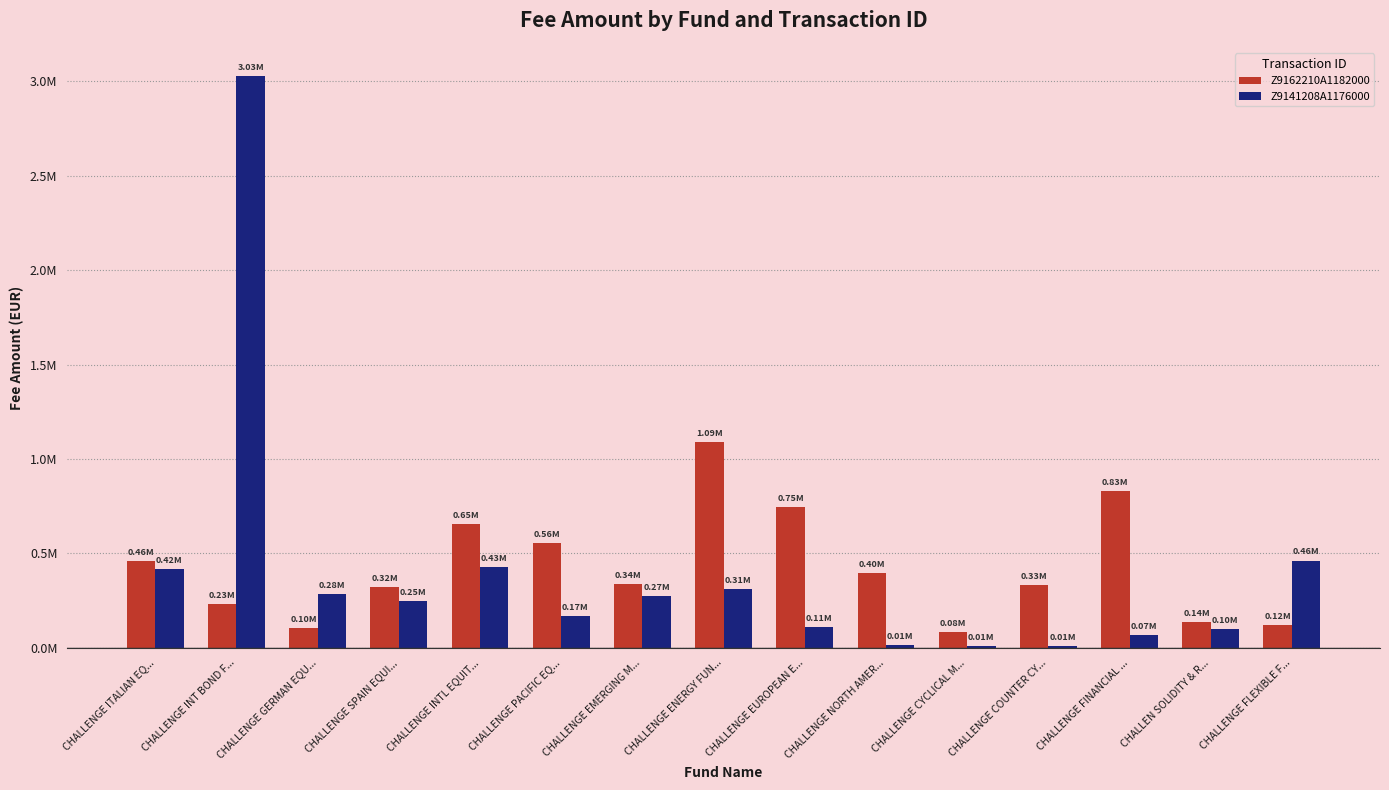

What are all the series names shown in the legend?

Z9162210A1182000, Z9141208A1176000